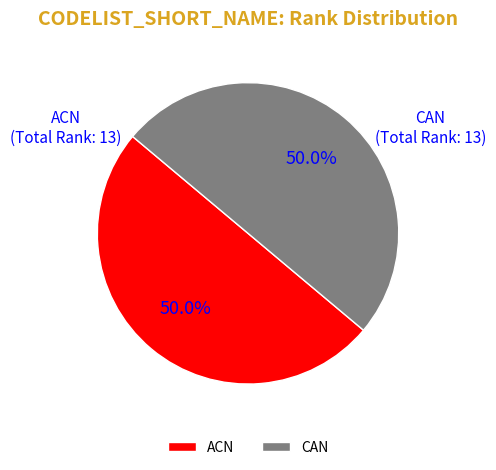

Count the number of slices in the pie.

2